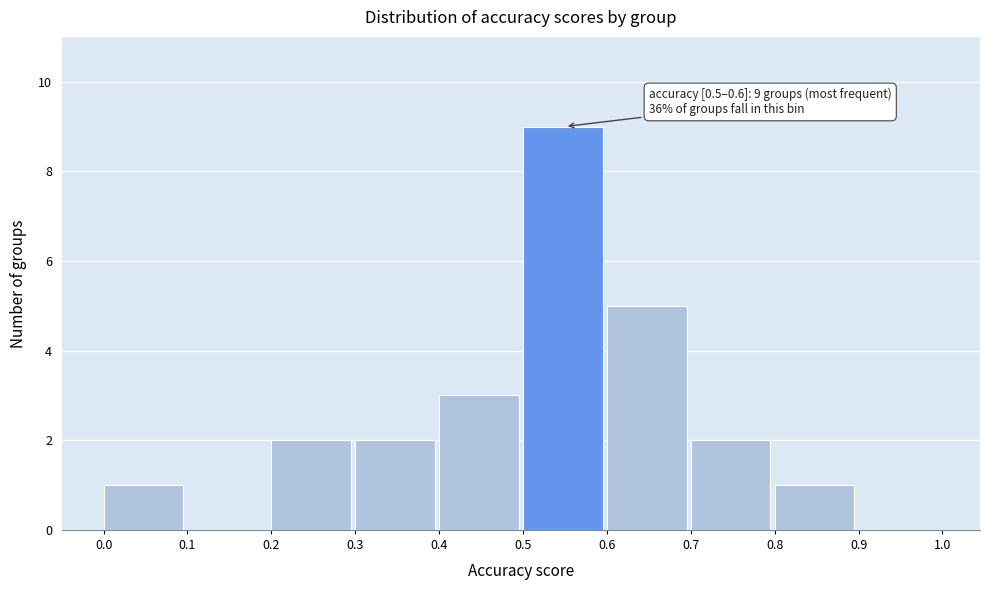

Which range on the x-axis has the tallest bar?

0.5 to 0.6